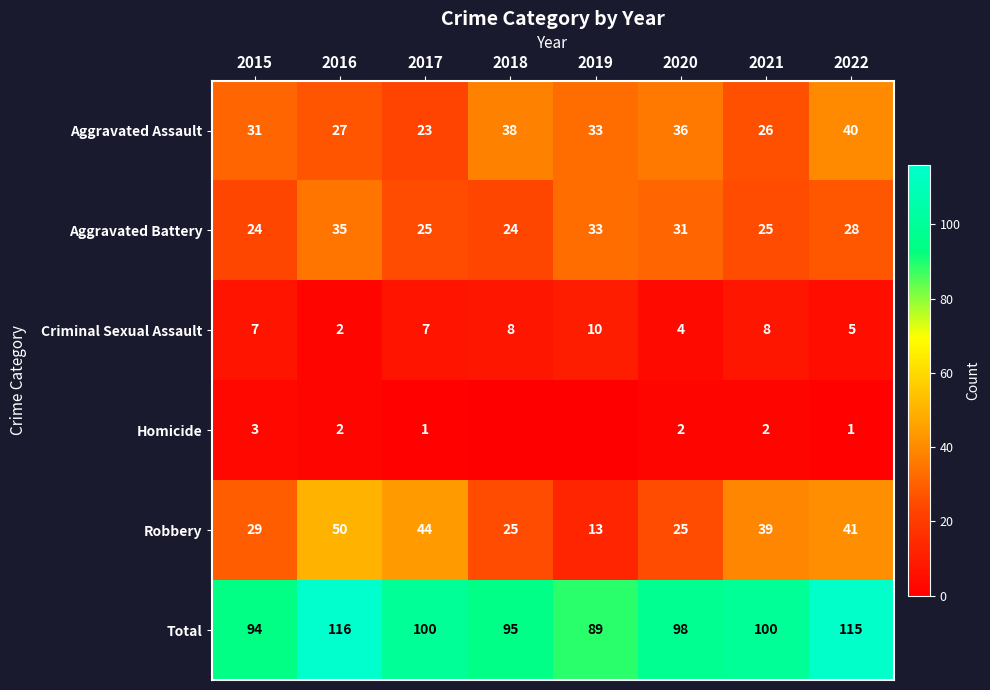

At which category does the chart reach its peak across all series?

2016